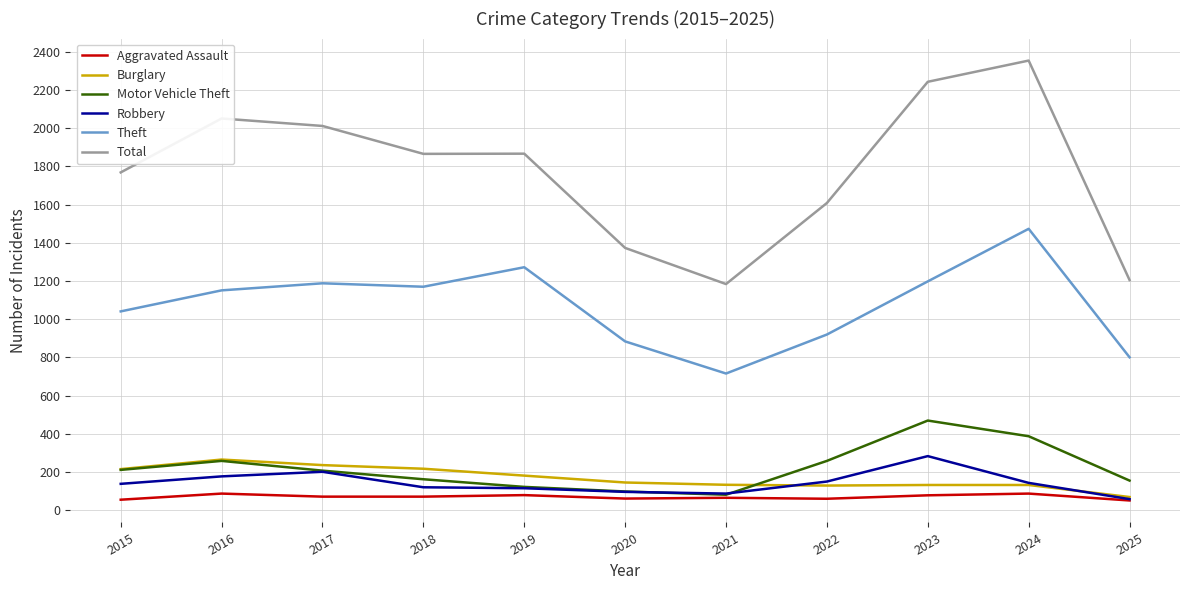

True or false: Aggravated Assault and Theft cross at least once.

False